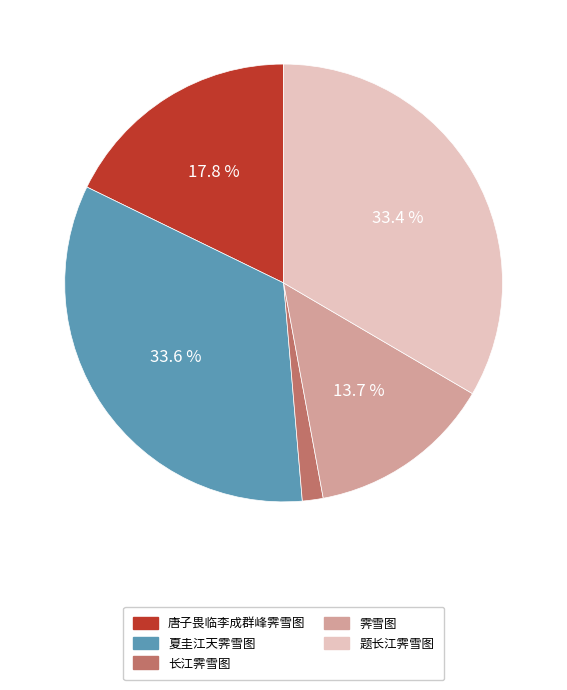

Is the sum of 霁雪图 and 夏圭江天霁雪图 greater than half?

No